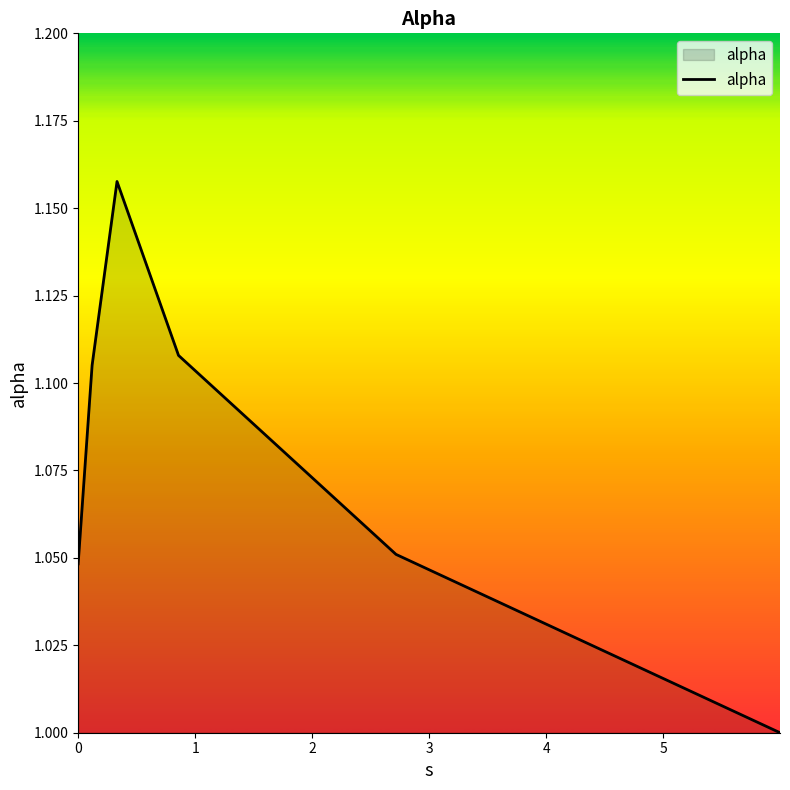

How many interior local peaks (higher than both neighbors) does the data have?

1